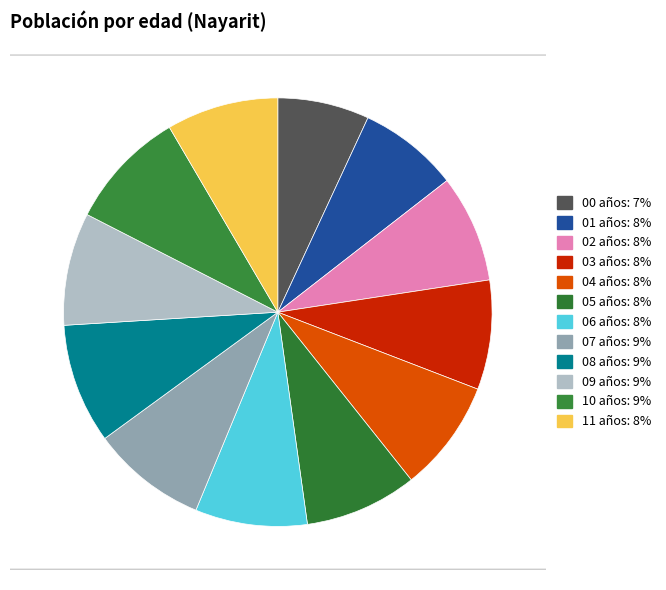

What portion of the pie excludes 10 años?

91.0%